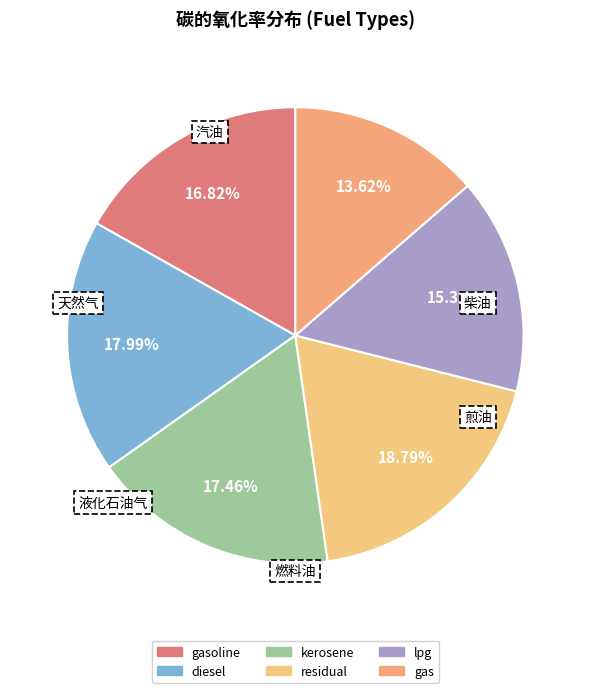

Rank the categories by value from highest to lowest.

residual, diesel, kerosene, gasoline, lpg, gas